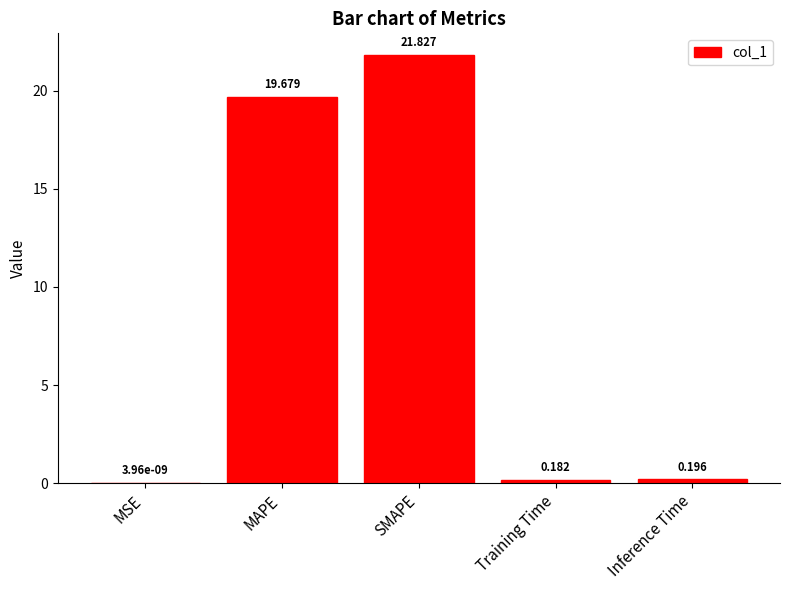

At which label is the value closest to 10?

MAPE